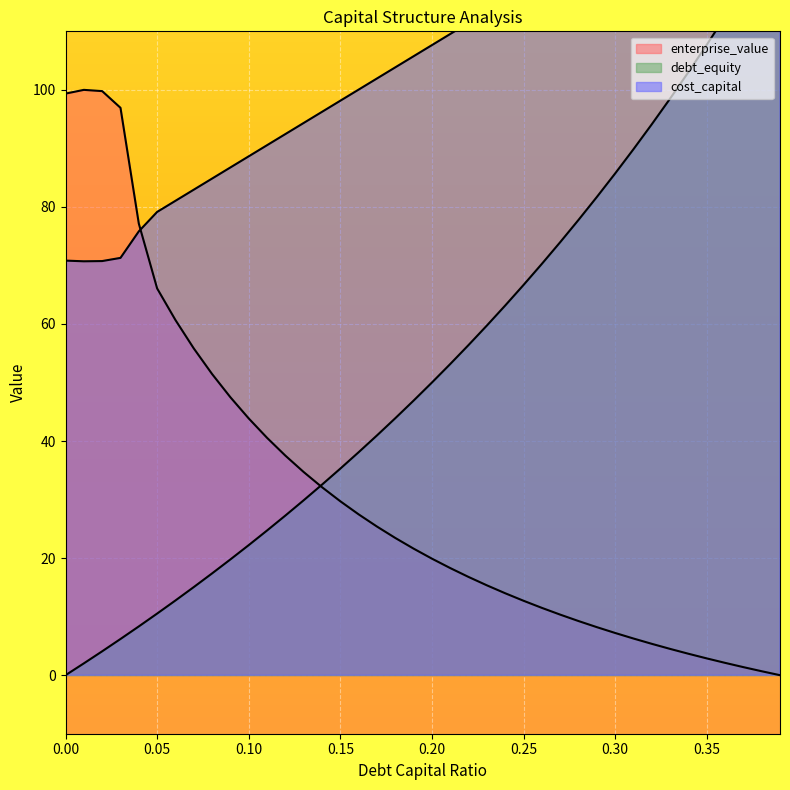

What position from the right is 0.11?

29